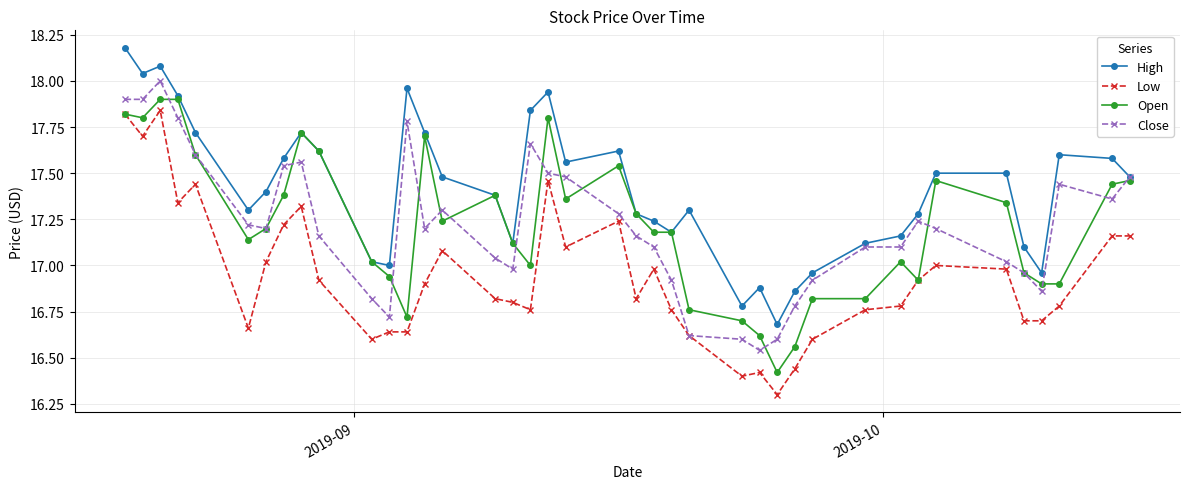

Which series has the largest total across all categories?

High